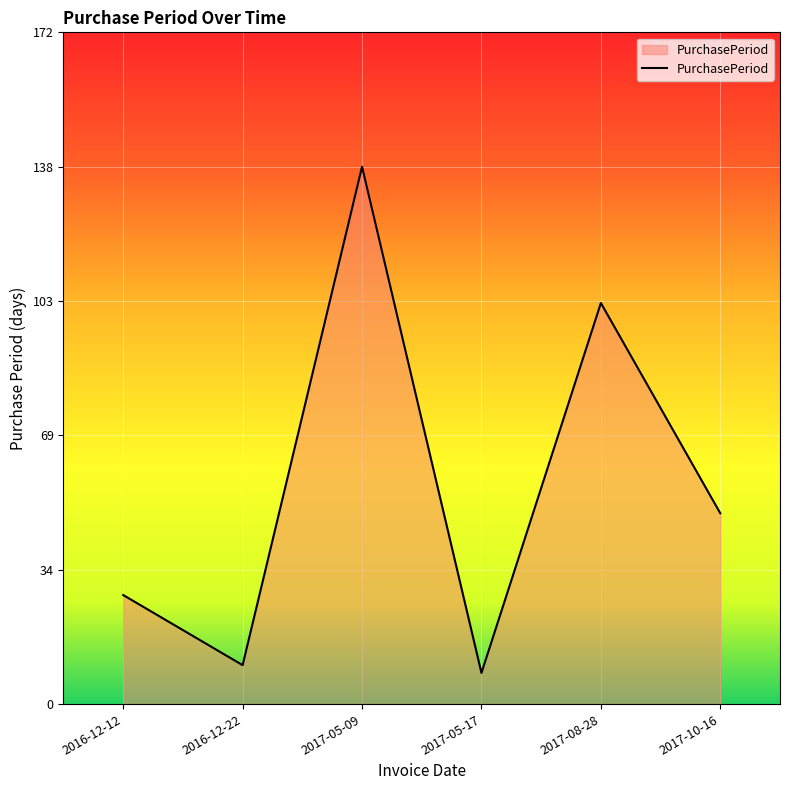

The chart shows a value of 28 at 2016-12-12. True or false?

True